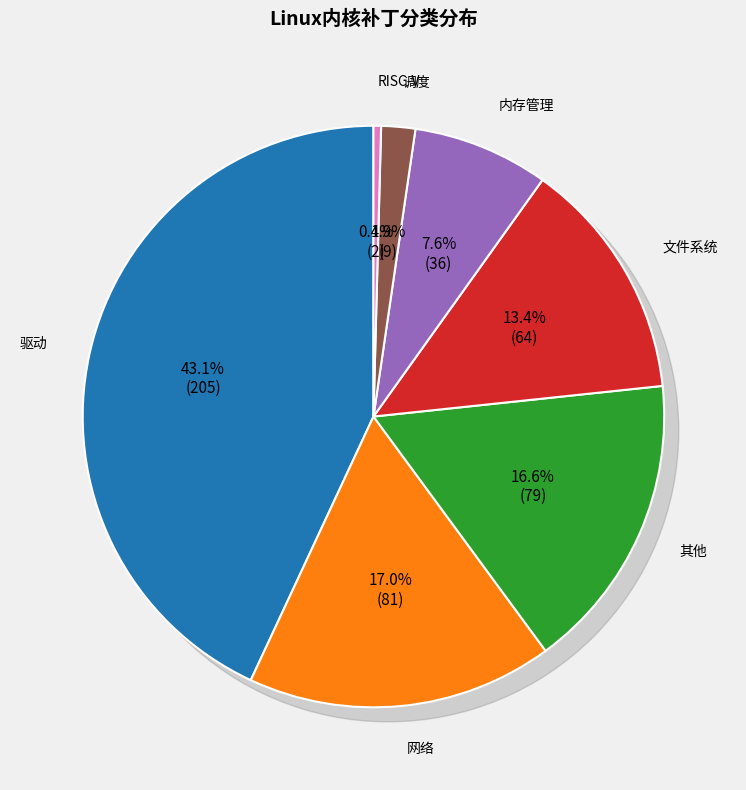

To the nearest percent, what percentage of the pie is 其他?

17%